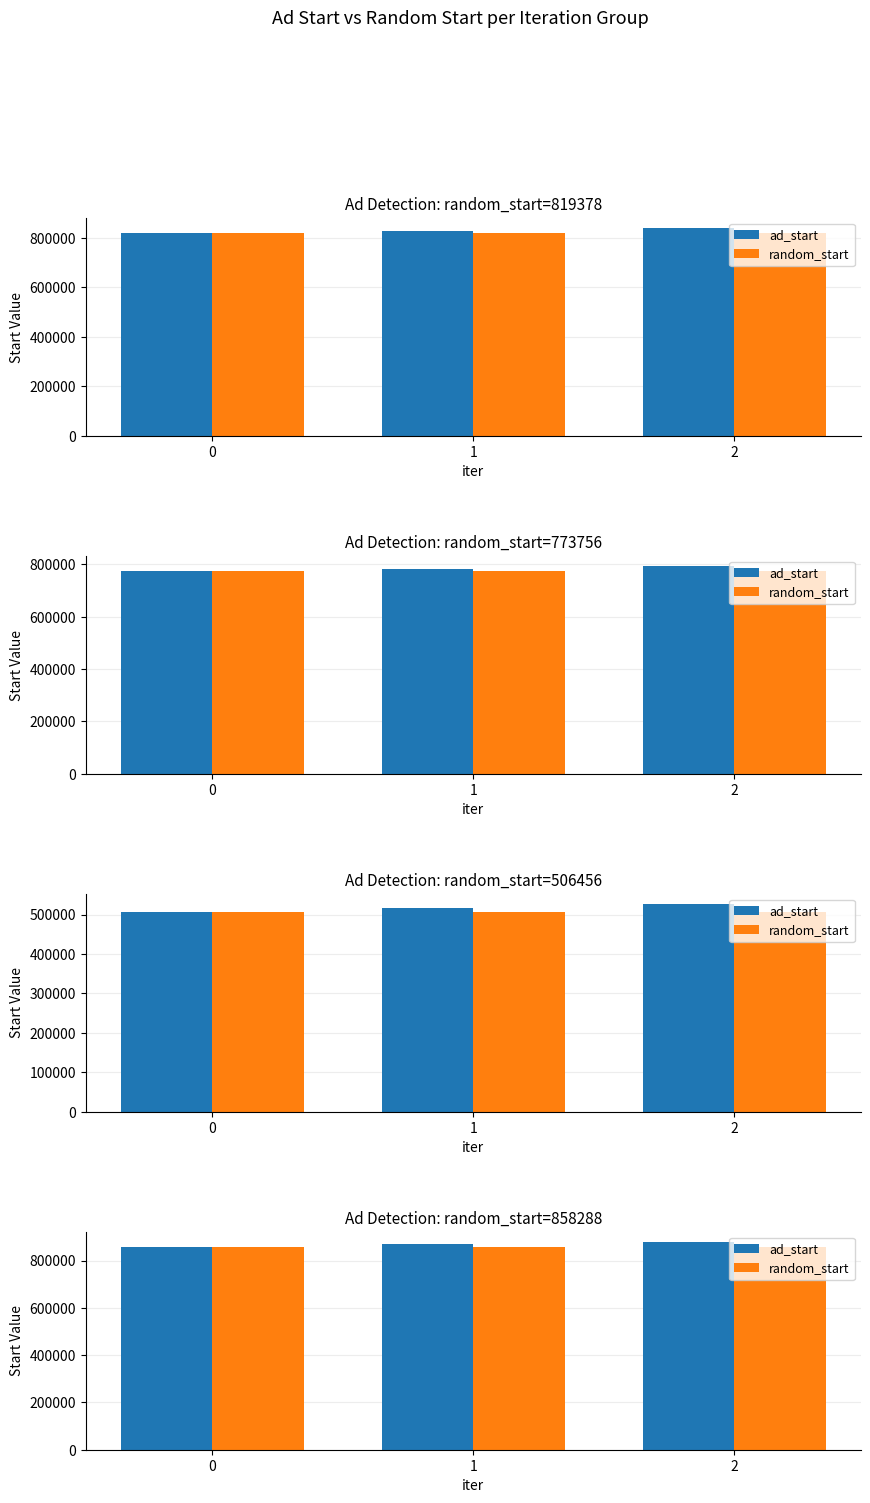

What is the approximate value of random_start at 2?

858288